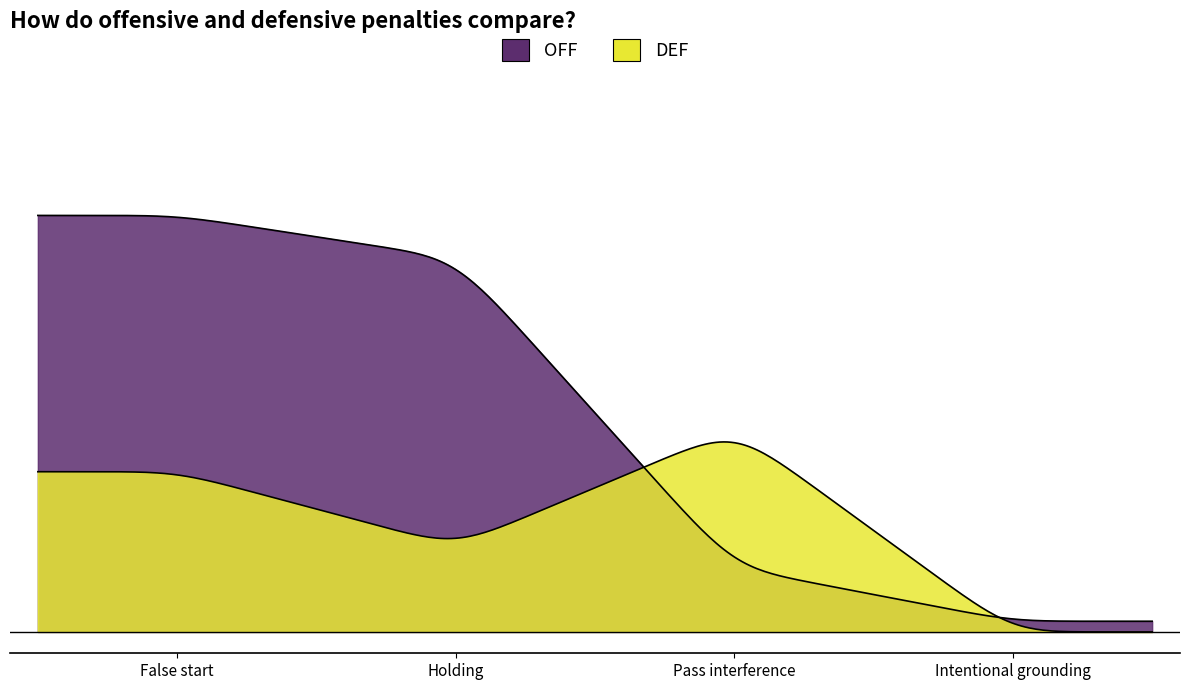

Which series changed the most between Pass interference and Intentional grounding?

DEF